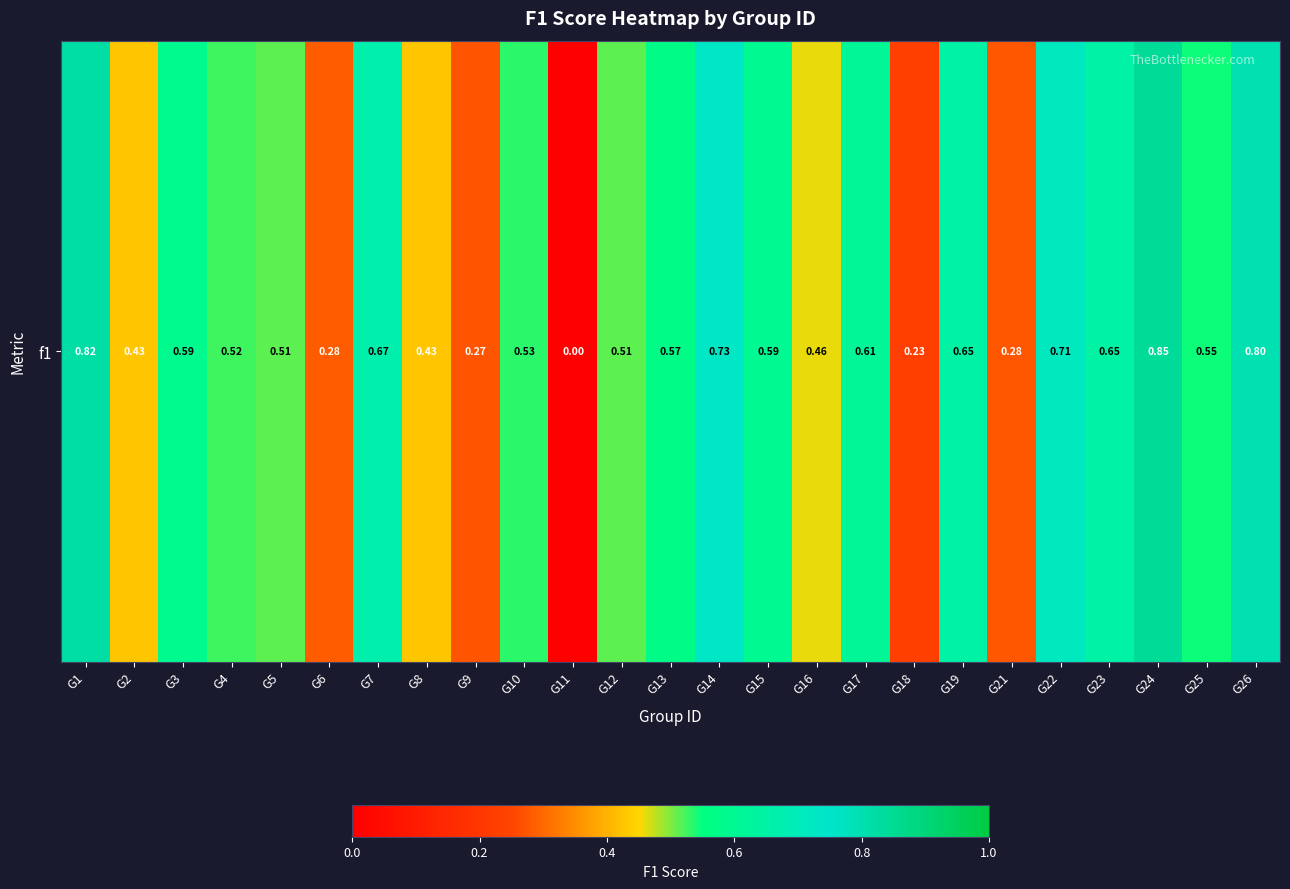

Rank the categories by value from lowest to highest.

G11, G18, G9, G21, G6, G8, G2, G16, G5, G12, G4, G10, G25, G13, G3, G15, G17, G19, G23, G7, G22, G14, G26, G1, G24